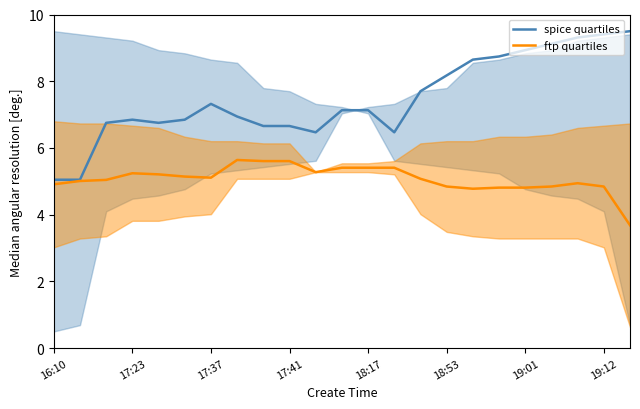

What is the minimum value for ftp quartiles?

3.7